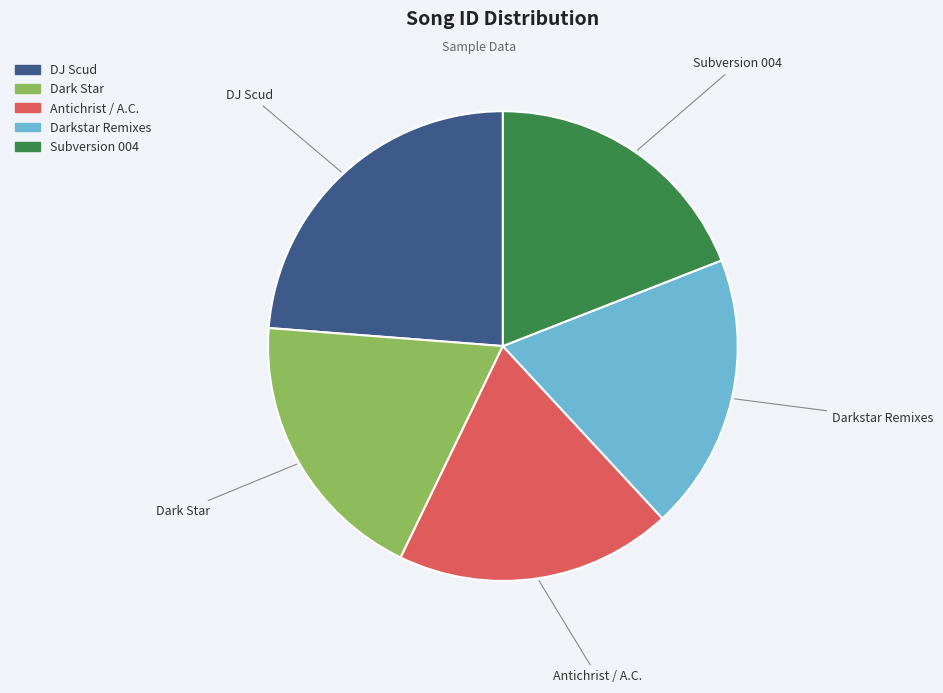

Is there a majority slice in this chart?

No